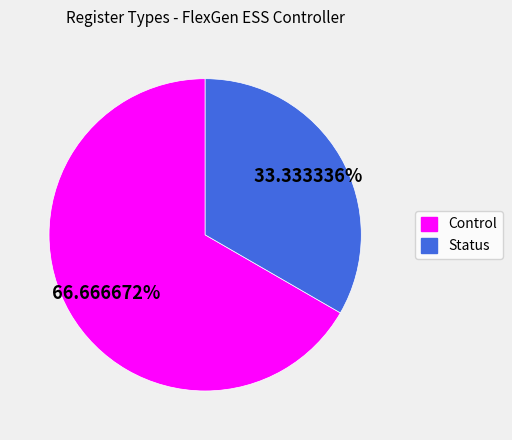

What is the majority slice?

Control